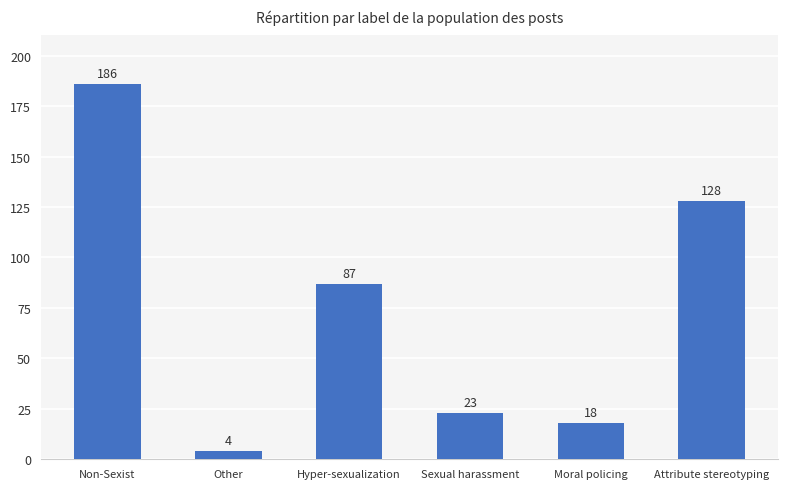

What is the minimum value shown in the chart?

4